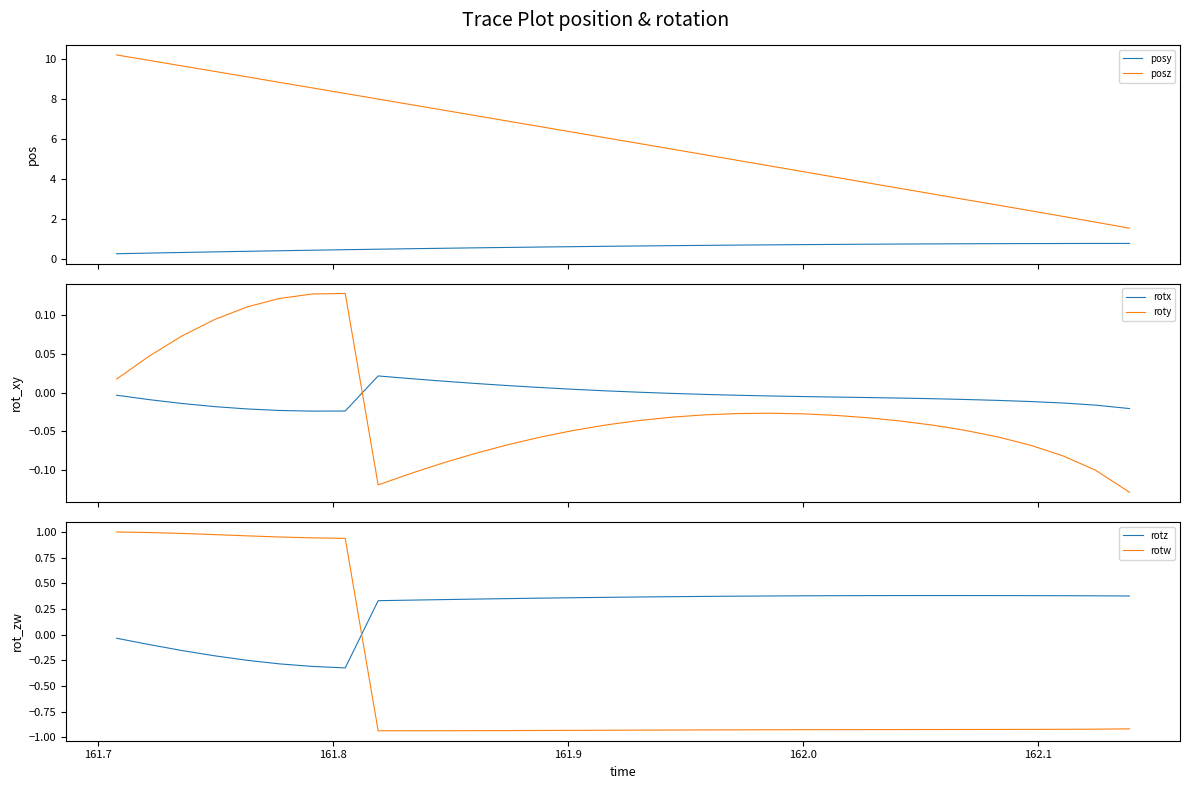

How many lines are shown in the chart?

6